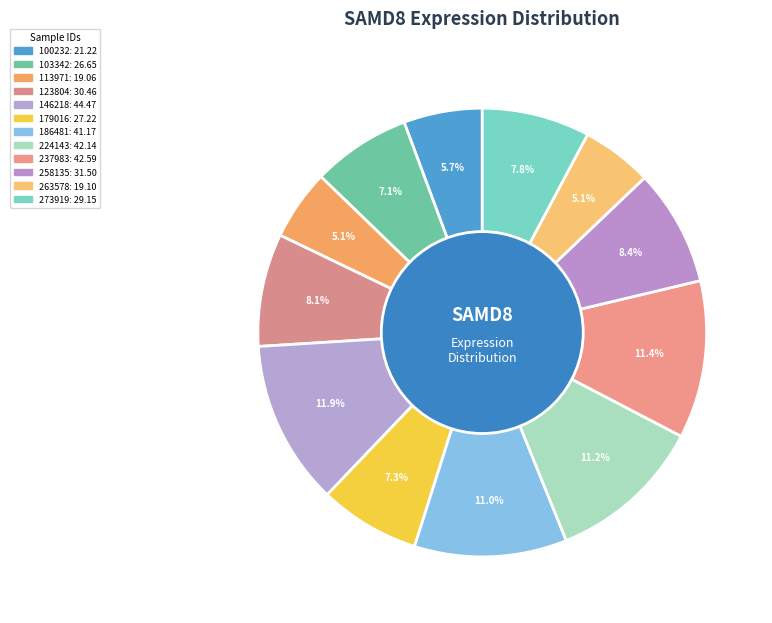

Between 237983 and 100232, which is larger?

237983